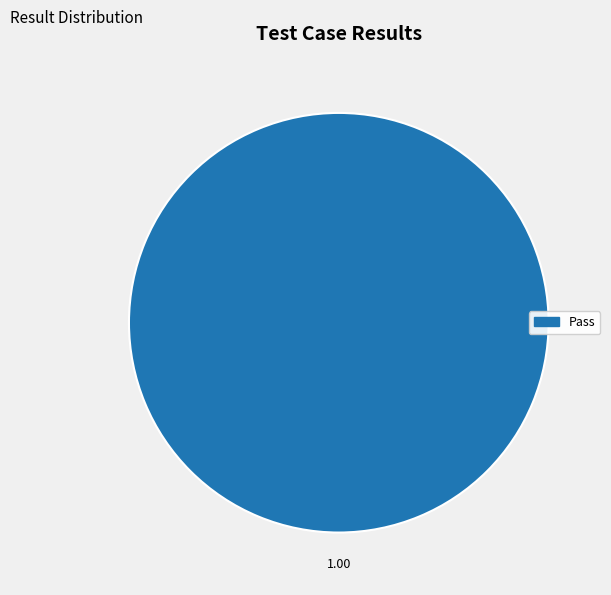

Rank the categories by value from lowest to highest.

Pass